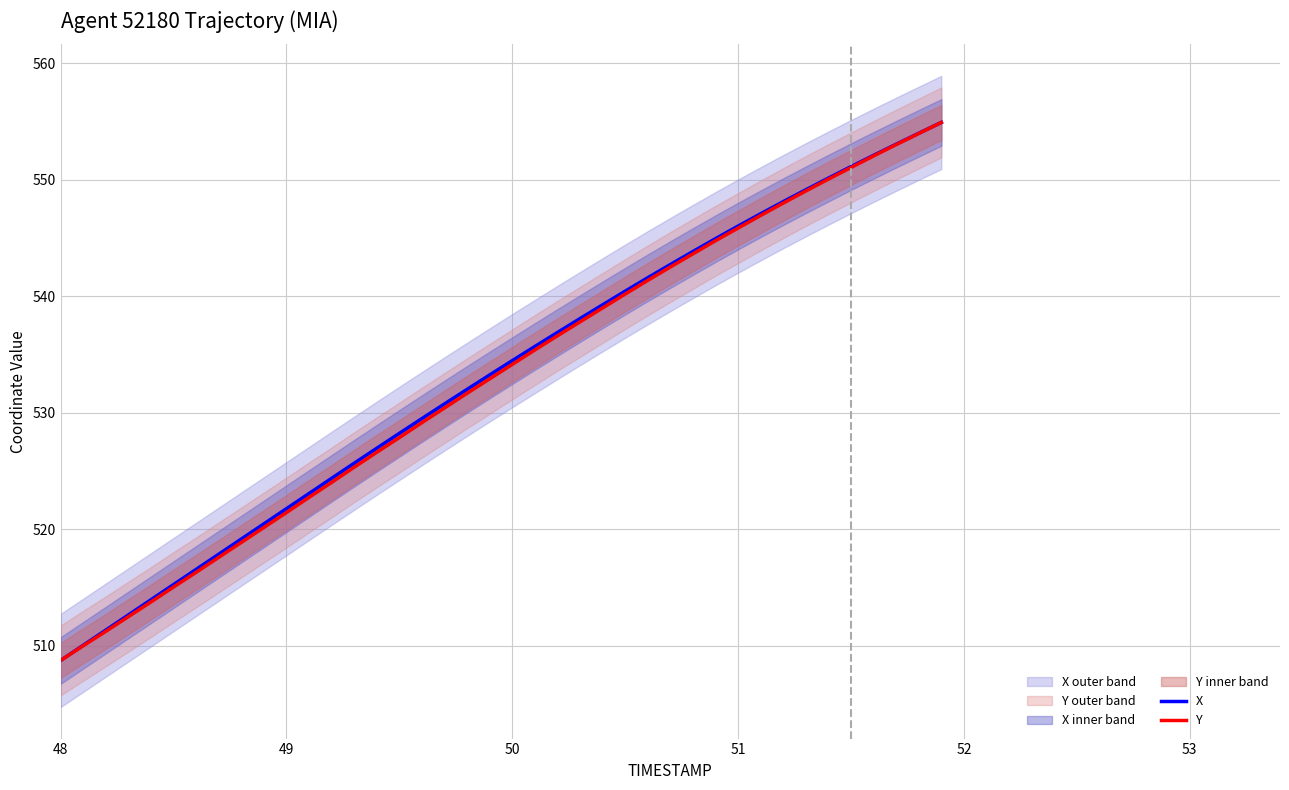

Reading left to right, list all the values displayed in this chart.

X: 508.7	510.0	511.3	512.6	514.0	515.3	516.6	517.9	519.2	520.5	521.8	523.1	524.4	525.7	527.0	528.2	529.5	530.8	532.0	533.3	534.5	535.7	536.9	538.1	539.3	540.4	541.6	542.7	543.8	545.0	546.0	547.1	548.1	549.1	550.1	551.1	552.1	553.1	554.0	554.9
Y: 508.7	510.0	511.2	512.5	513.8	515.0	516.3	517.6	518.9	520.2	521.4	522.7	524.0	525.3	526.6	527.9	529.2	530.4	531.7	532.9	534.2	535.4	536.6	537.8	539.0	540.2	541.4	542.5	543.6	544.8	545.9	546.9	548.0	549.0	550.1	551.1	552.1	553.0	554.0	554.9